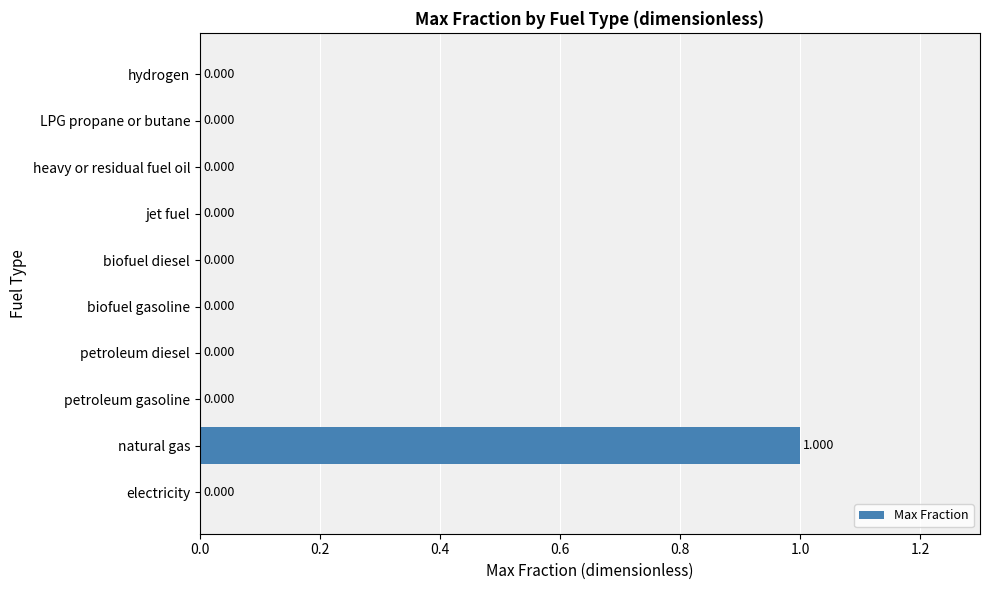

At which category does the chart reach its peak across all series?

natural gas